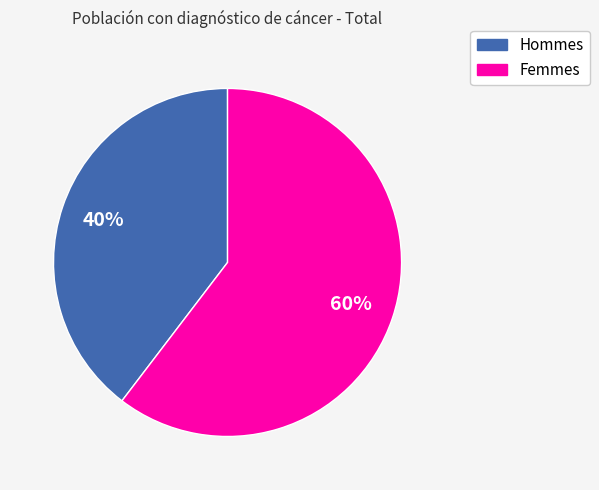

To the nearest percent, what is the average slice percentage?

50%